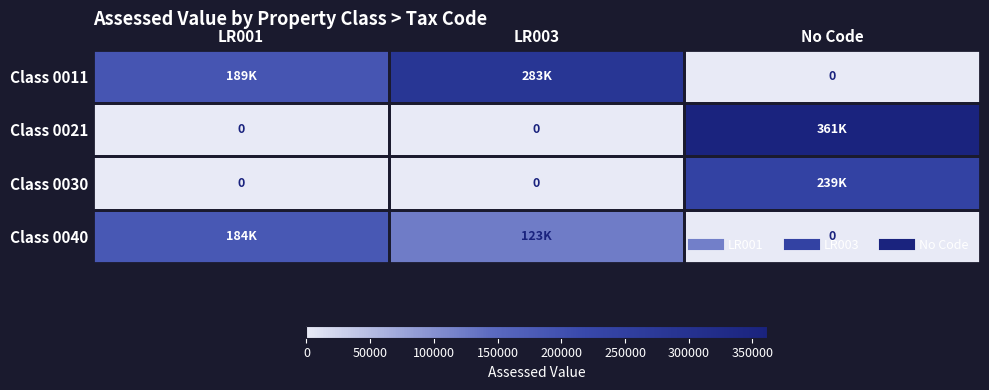

Count the Class 0040 values in the range 0 to 184089.

3